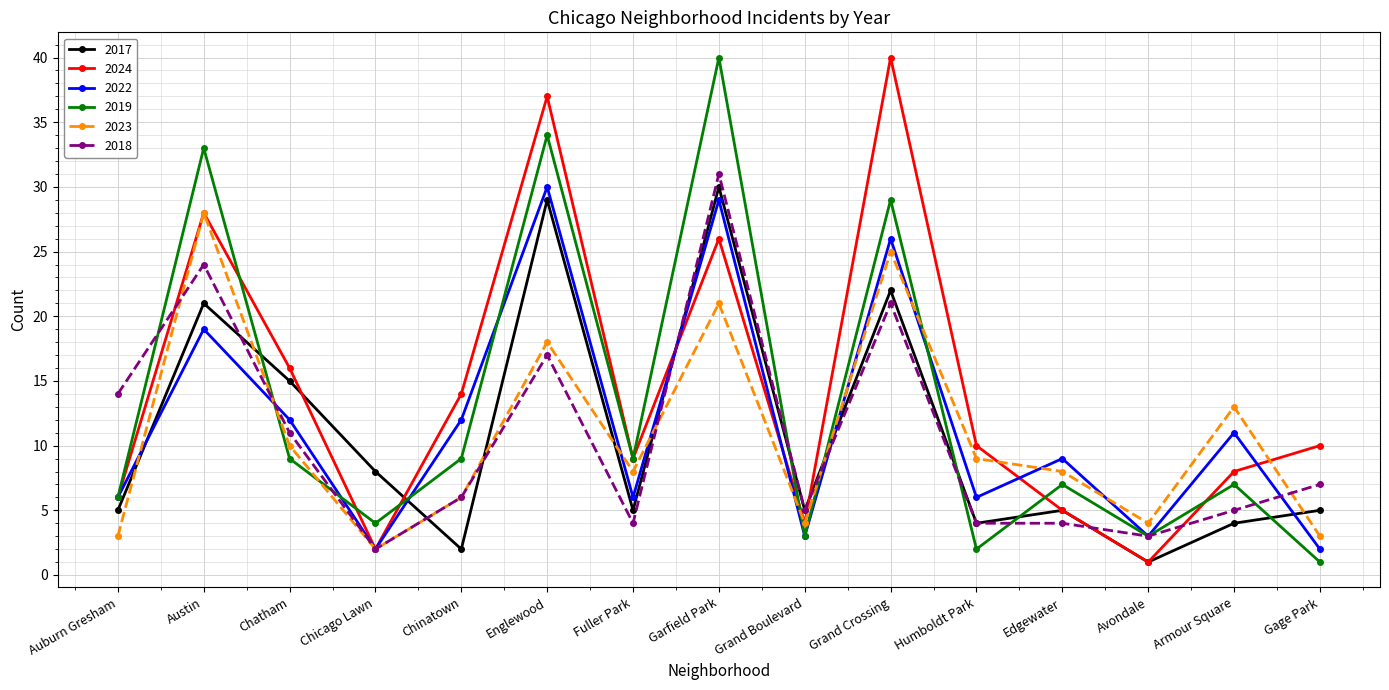

Which category has the lowest value in the 2023 series?

Chicago Lawn